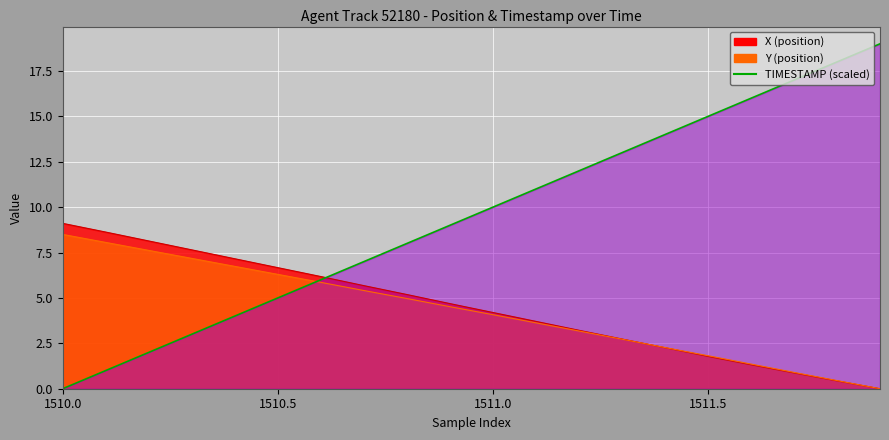

Reading right to left, extract all data points from this chart.

X: 0.0	0.4	0.9	1.3	1.8	2.3	2.7	3.2	3.7	4.2	4.7	5.2	5.7	6.2	6.7	7.2	7.7	8.1	8.6	9.1
Y: 0.0	0.5	0.9	1.4	1.8	2.3	2.7	3.2	3.6	4.1	4.5	5.0	5.4	5.9	6.3	6.7	7.2	7.6	8.1	8.5
TIMESTAMP: 19.0	18.0	17.0	16.0	15.0	14.0	13.0	12.0	11.0	10.0	9.0	8.0	7.0	6.0	5.0	4.0	3.0	2.0	1.0	0.0